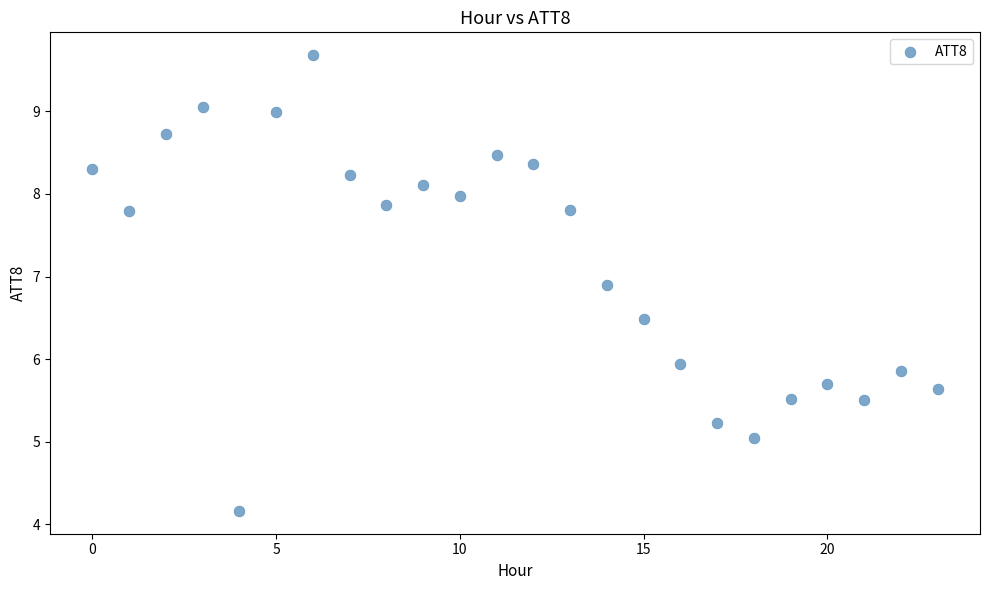

What Y value in the scatter plot is closest to 6?

5.9